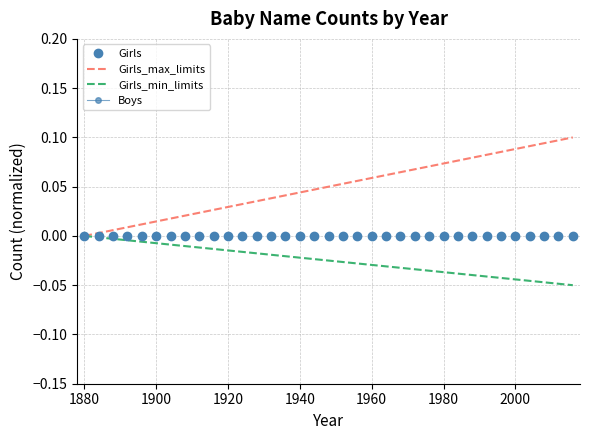

Reading left to right, extract all data points from this chart.

Girls: 0.0	0.0	0.0	0.0	0.0	0.0	0.0	0.0	0.0	0.0	0.0	0.0	0.0	0.0	0.0	0.0	0.0	0.0	0.0	0.0	0.0	0.0	0.0	0.0	0.0	0.0	0.0	0.0	0.0	0.0	0.0	0.0	0.0	0.0	0.0
Girls_max_limits: 0.0	0.0	0.0	0.0	0.0	0.0	0.0	0.0	0.0	0.0	0.0	0.0	0.0	0.0	0.0	0.0	0.0	0.1	0.1	0.1	0.1	0.1	0.1	0.1	0.1	0.1	0.1	0.1	0.1	0.1	0.1	0.1	0.1	0.1	0.1
Girls_min_limits: 0.0	-0.0	-0.0	-0.0	-0.0	-0.0	-0.0	-0.0	-0.0	-0.0	-0.0	-0.0	-0.0	-0.0	-0.0	-0.0	-0.0	-0.0	-0.0	-0.0	-0.0	-0.0	-0.0	-0.0	-0.0	-0.0	-0.0	-0.0	-0.0	-0.0	-0.0	-0.0	-0.0	-0.0	-0.1
Boys: 0.9	0.9	0.9	0.9	0.9	0.9	0.9	0.9	0.9	0.9	0.9	0.9	0.9	0.9	0.9	0.9	0.9	0.9	0.9	0.9	0.9	0.9	0.9	0.9	0.9	0.9	0.9	0.9	0.9	0.9	0.9	0.9	0.9	0.9	0.9